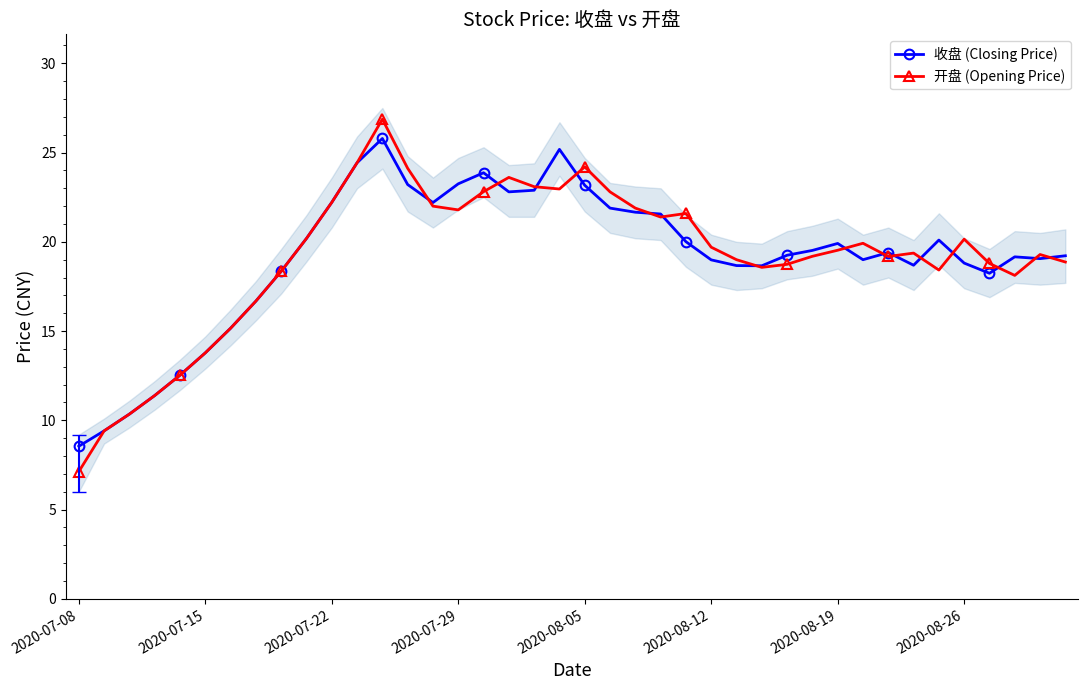

Which series has the widest spread of values?

开盘 (Opening Price)